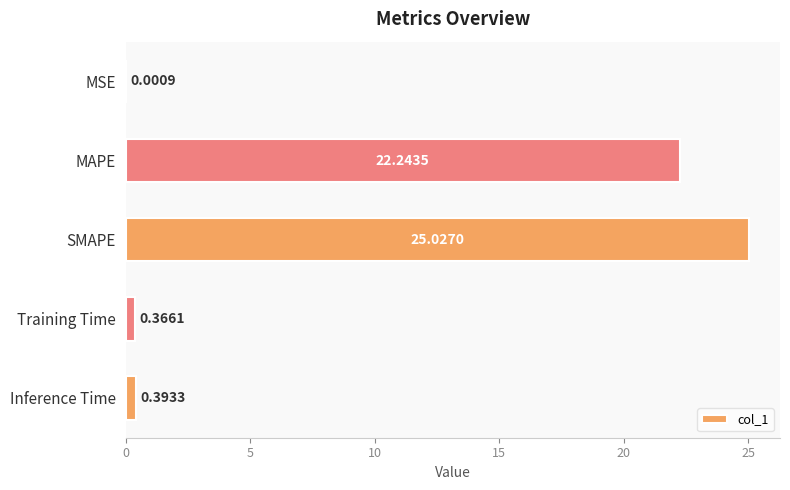

What is the sum of all values?

48.0